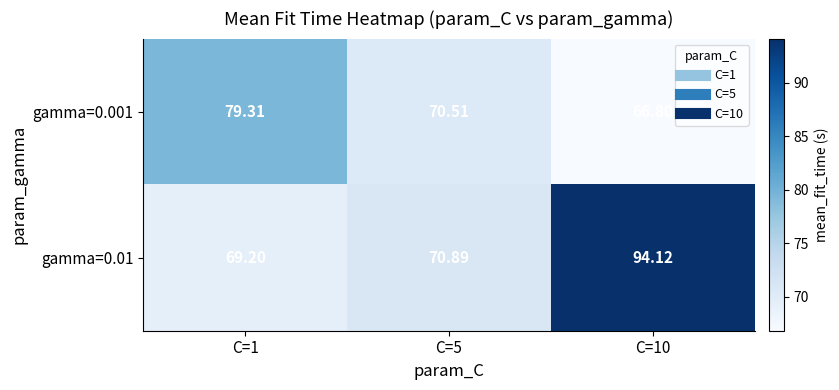

Is the value of gamma=0.001 at C=10 greater than the value of gamma=0.01 at C=1?

No